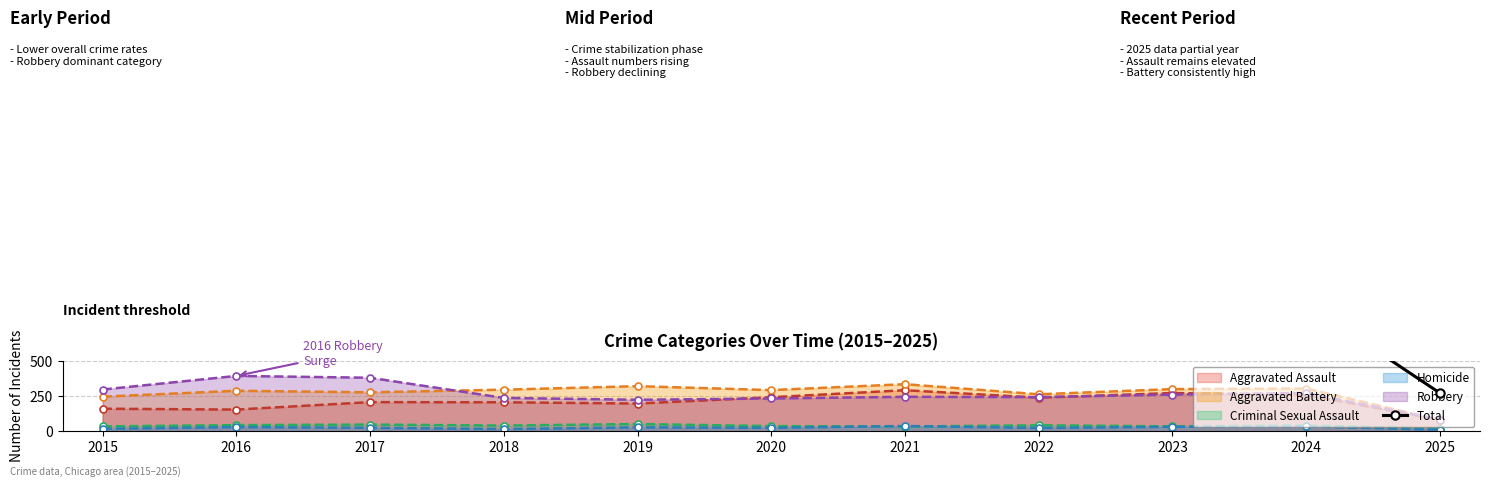

Reading left to right, list all the values displayed in this chart.

754	908	936	794	820	828	942	810	898	908	272